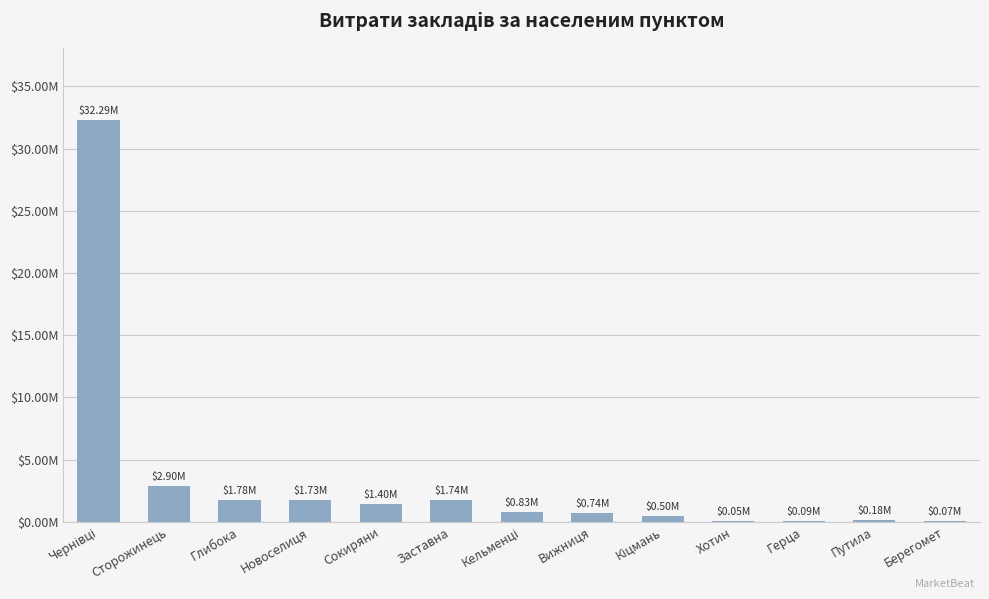

True or false: the data shows 4384461.6 at Сторожинець.

False